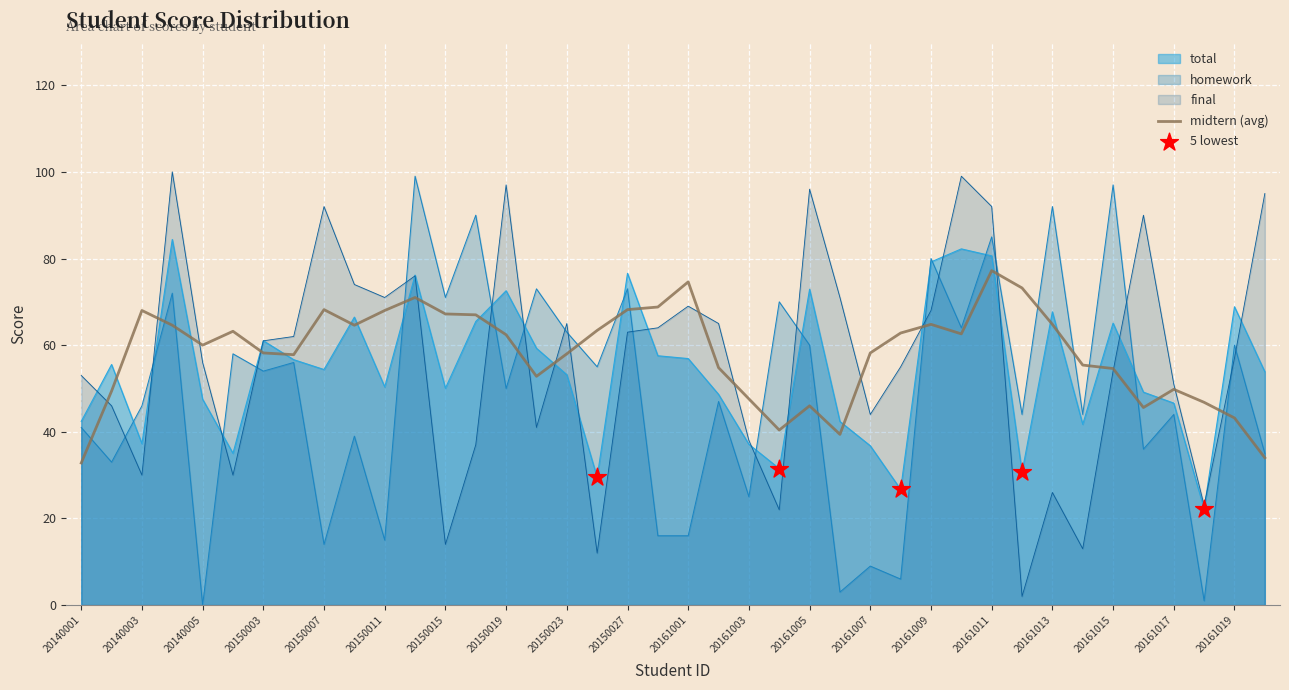

Which series has the largest Y range (max minus min)?

homework